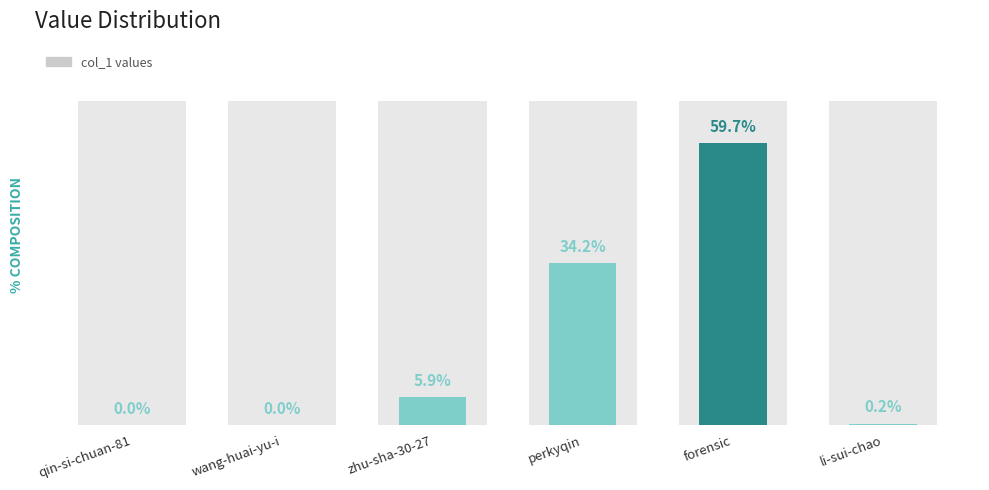

The value at zhu-sha-30-27 is 3.1. True or false?

False